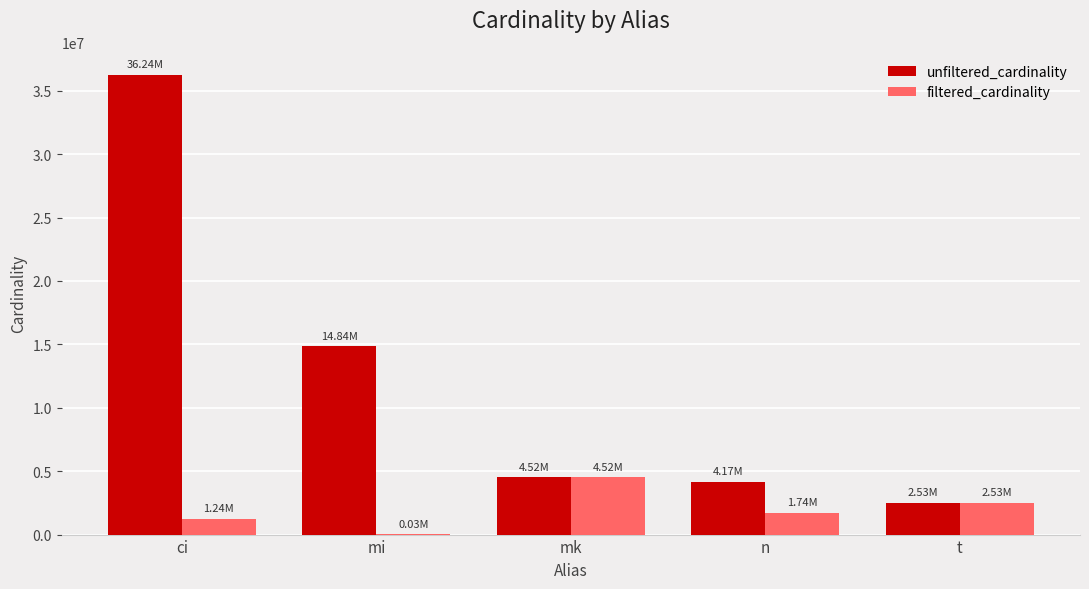

Is it true that unfiltered_cardinality equals 36244344 at ci?

True